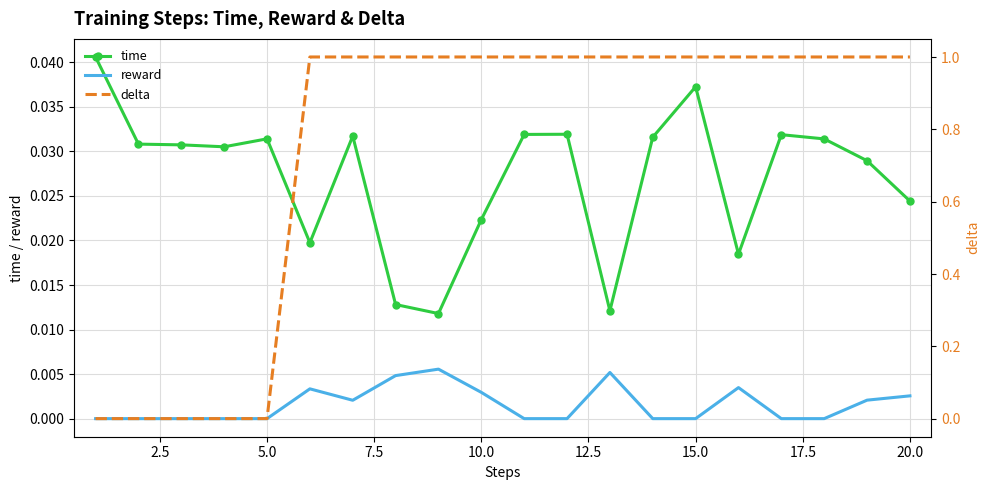

True or false: time has more than 0 interior local peaks.

True